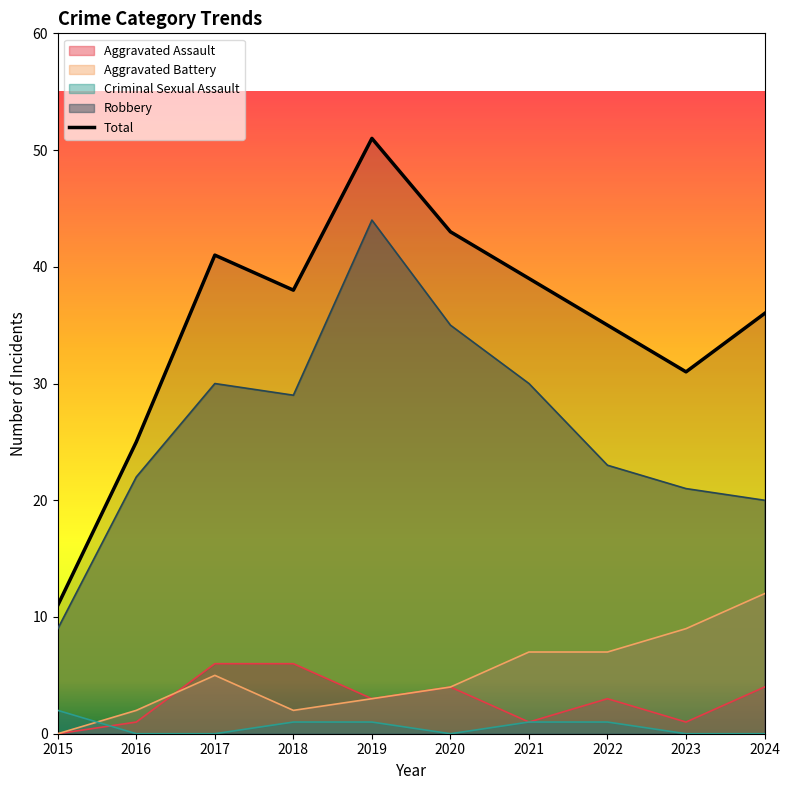

Reading left to right, what are all the values shown in this chart?

11	25	41	38	51	43	39	35	31	36